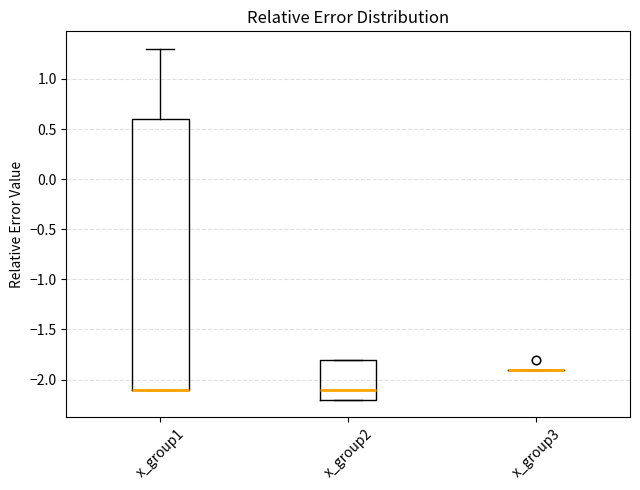

Reading left to right, transcribe this box plot: for each box, give where its median line is, the range the box spans, and where its two whiskers end, as read against the y-axis. The values are not printed on the chart, so give them approximately, as read against the axis.

x_group1: median -2.1 (drawn on the box's lower edge), box -2.1 to 0.6, whiskers -2.1 to 1.3
x_group2: median -2.1, box -2.2 to -1.8, whiskers -2.2 to -1.8
x_group3: box collapsed to a line at -1.9, whiskers -1.9 to -1.9